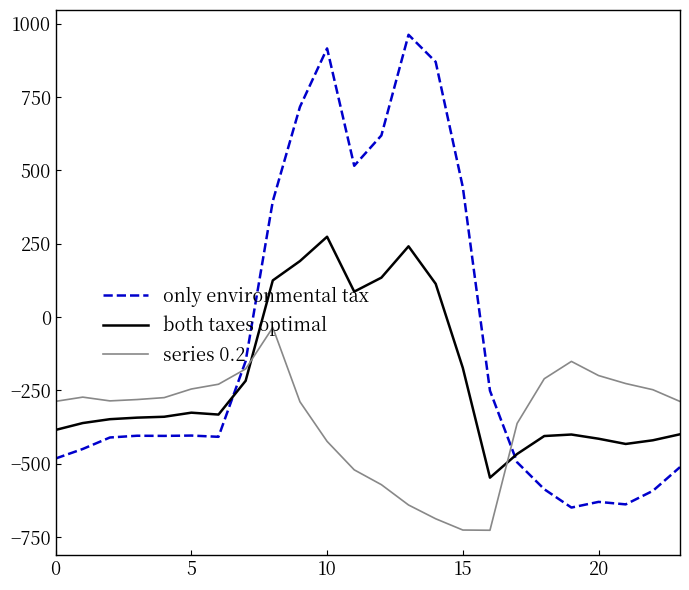

Which series has the largest total across all categories?

only environmental tax